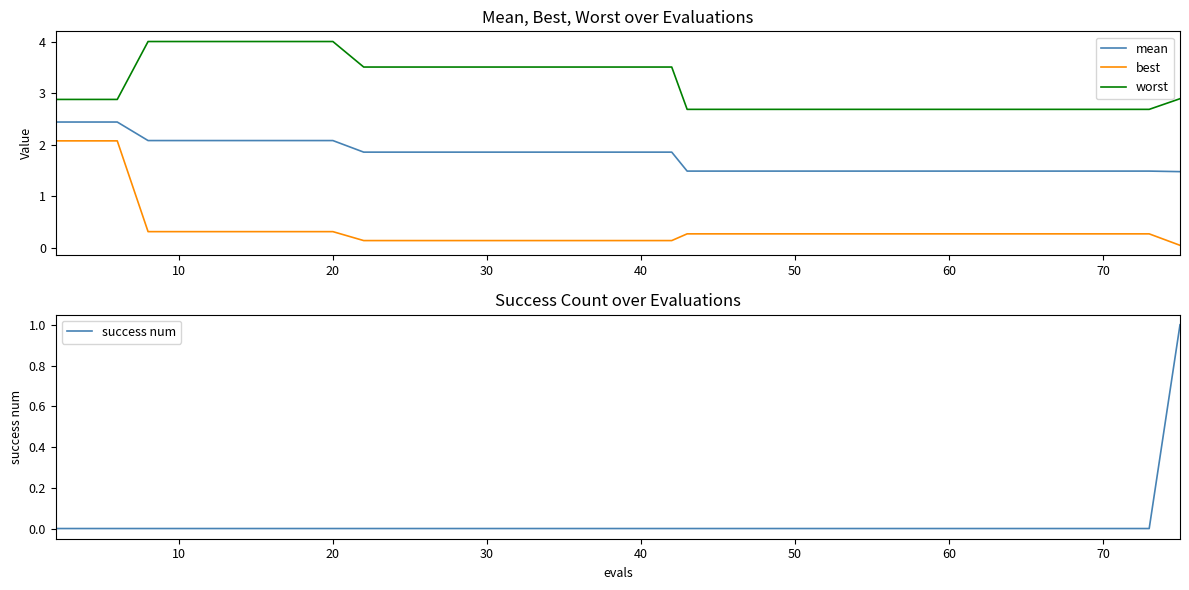

What is the maximum value for worst?

4.0